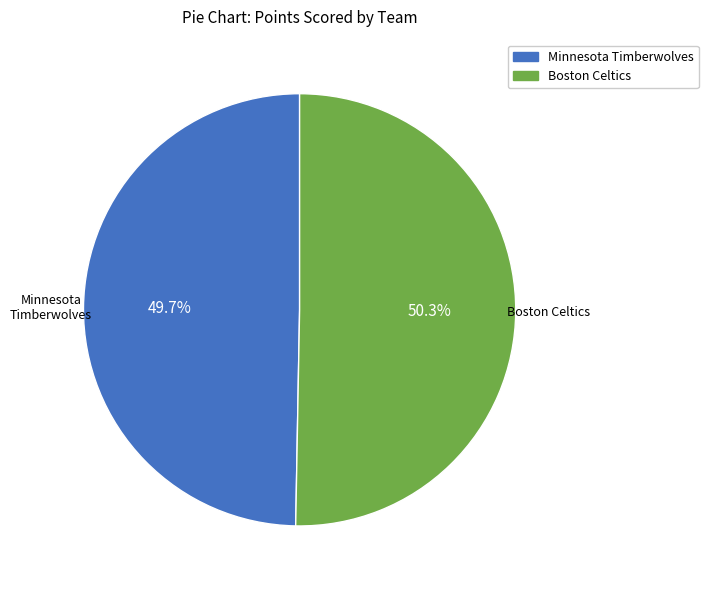

Which category accounts for the majority?

Boston Celtics